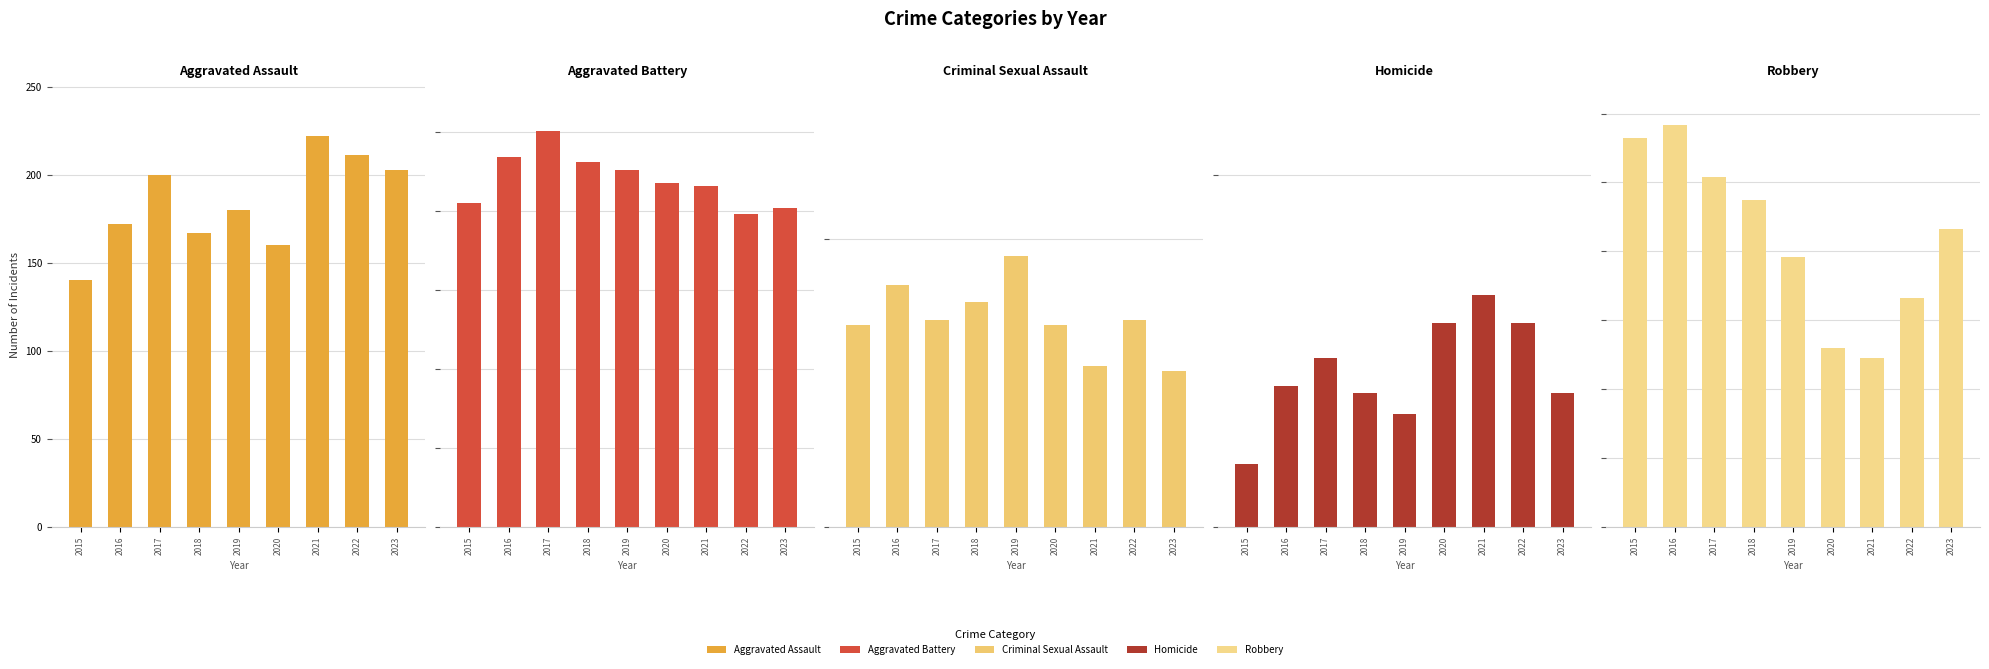

Which series has the widest spread of values?

Robbery